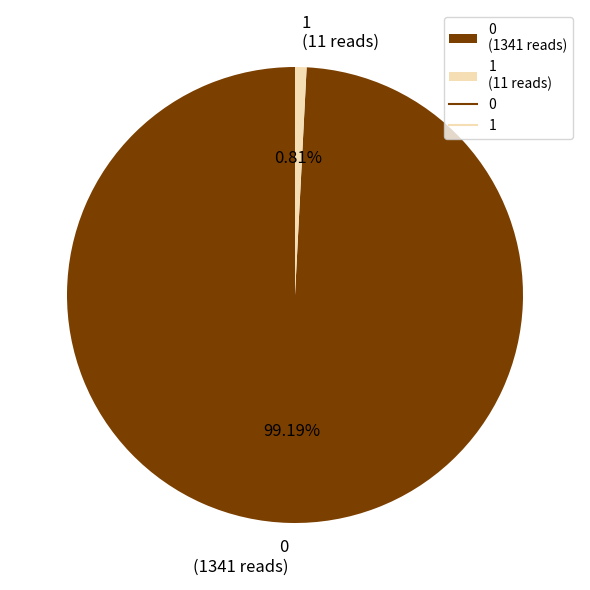

Does any single category account for the majority?

Yes